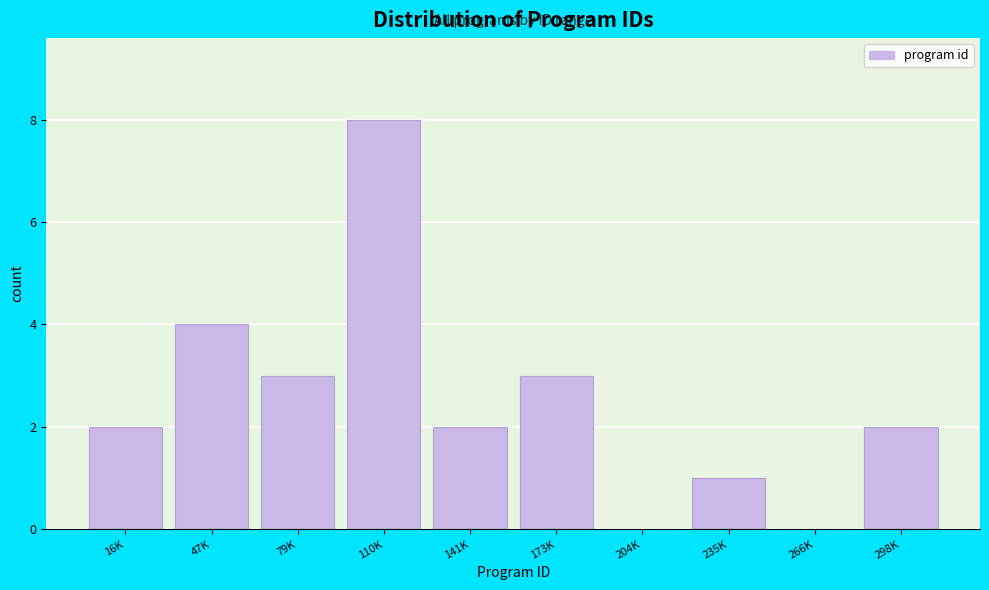

Reading left to right, extract all data points from this chart.

16K=2	47K=4	79K=3	110K=8	141K=2	173K=3	204K=0	235K=1	266K=0	298K=2